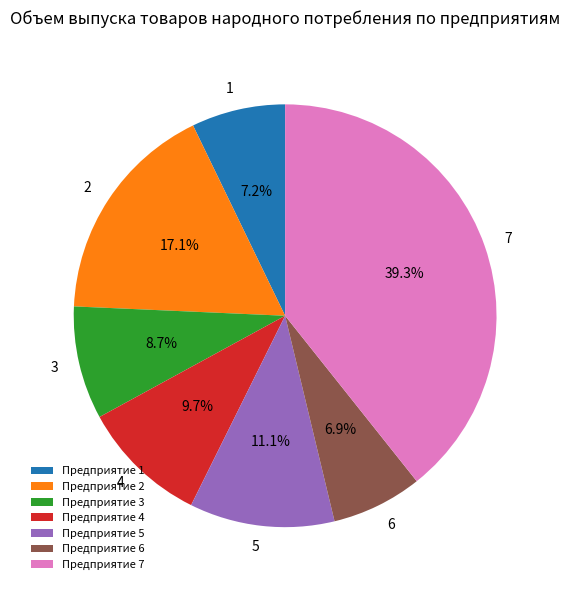

True or false: 6 accounts for 1% of the total.

False